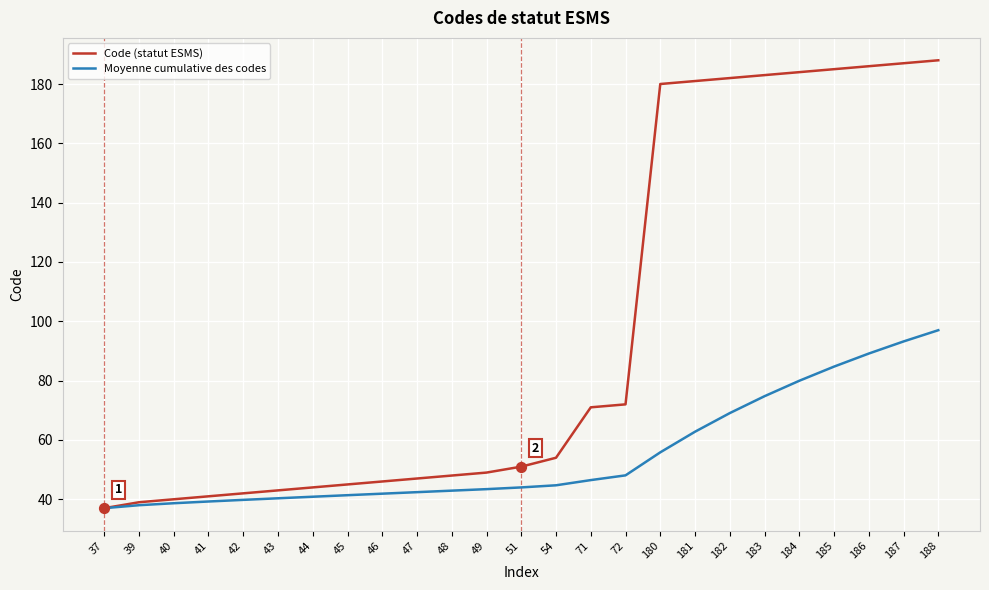

What is the difference between the highest and lowest values at 48?

5.1